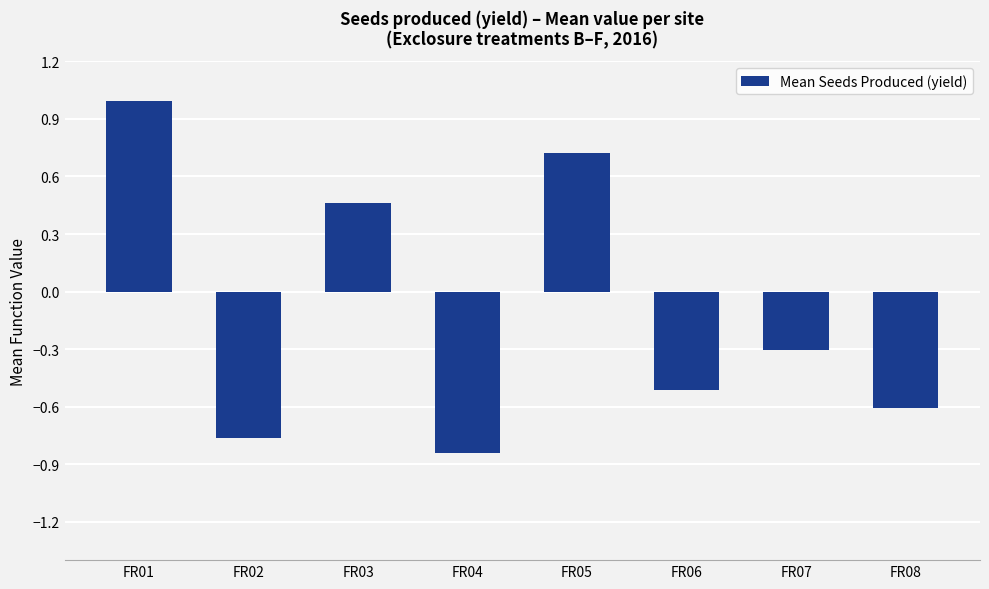

What is the greatest value displayed?

1.0